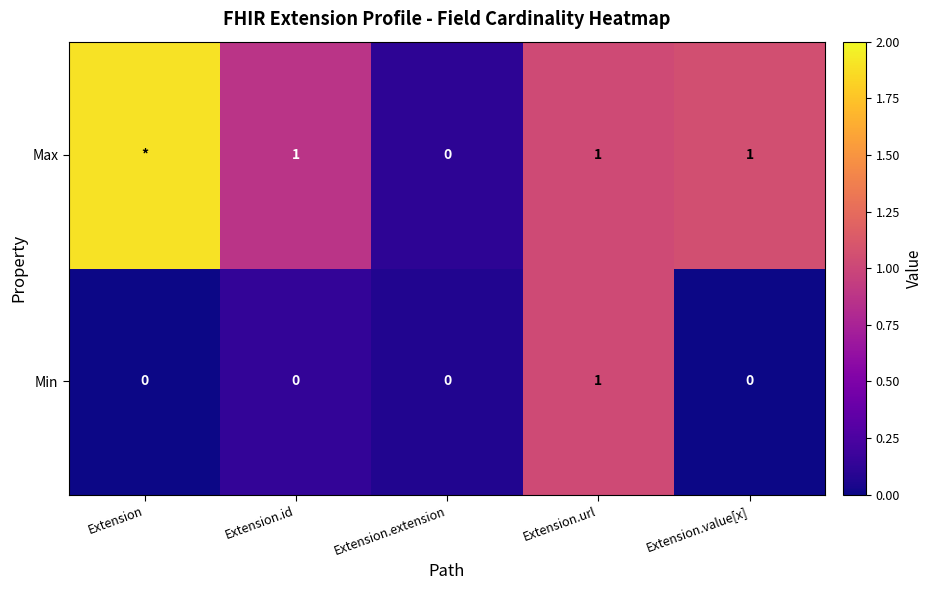

The value of Min at Extension is 0.0. True or false?

True